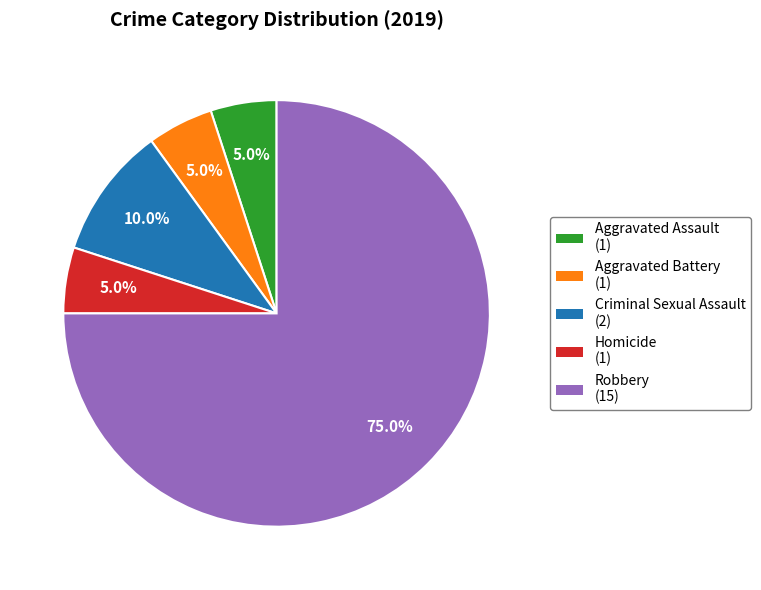

Which category has the biggest portion of the pie?

Robbery